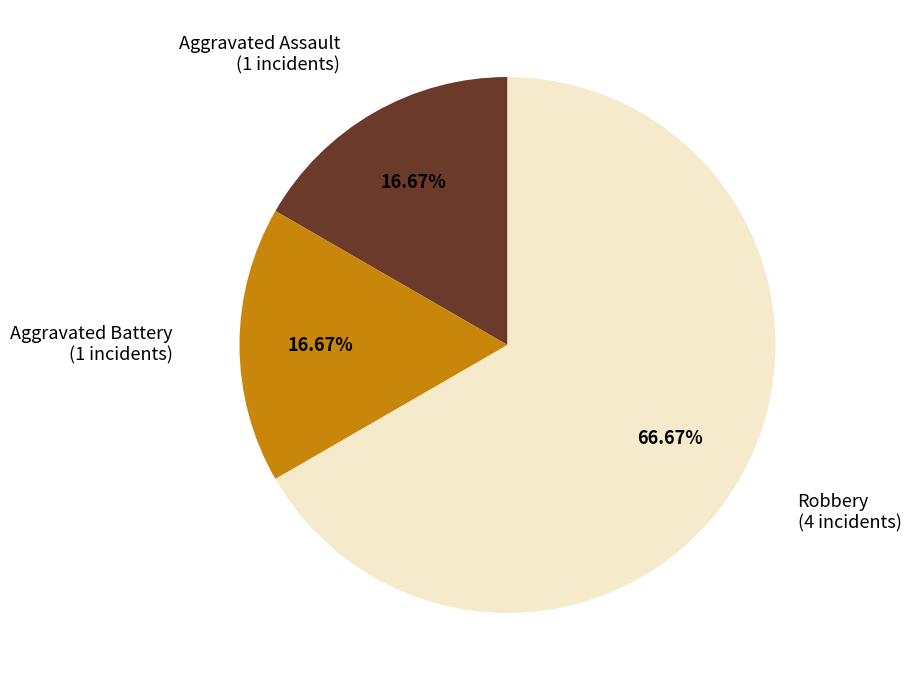

Is there any slice that represents more than half of the pie?

Yes